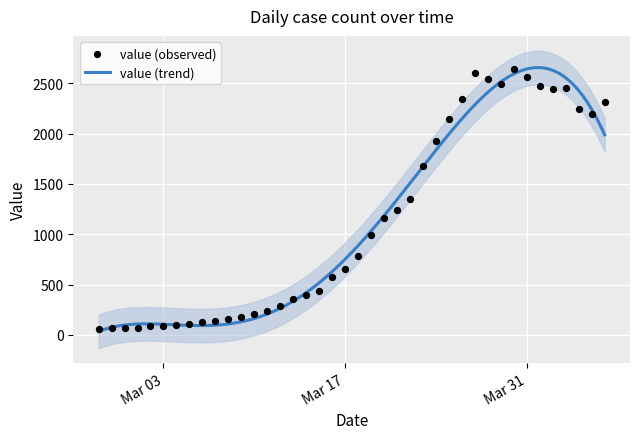

What is the change in value from 2020-03-24 to 2020-03-29?

+567